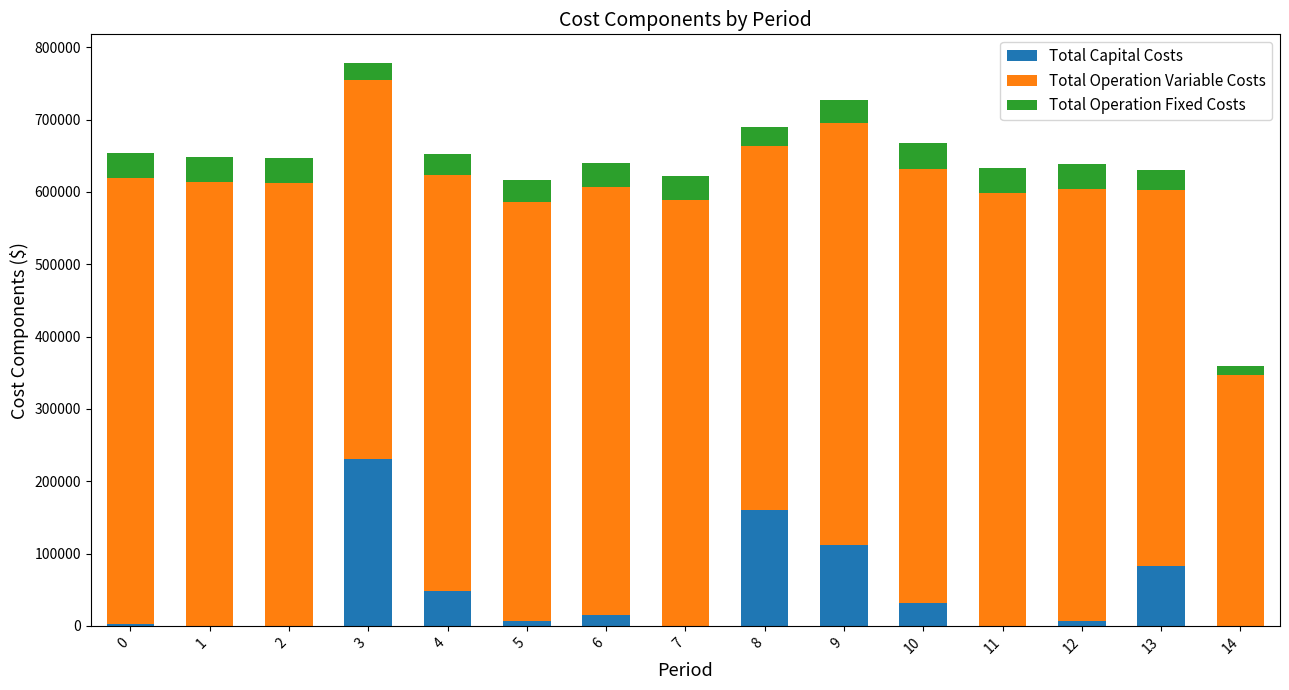

What are all the series names shown in the legend?

Total Capital Costs, Total Operation Variable Costs, Total Operation Fixed Costs